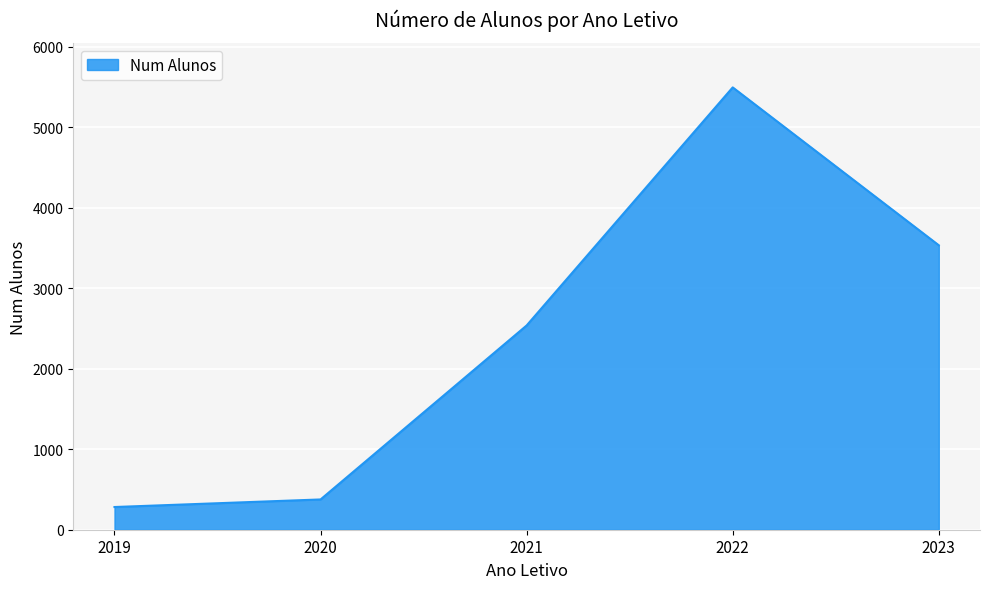

What is the sum of the values at 2021 and 2022?

8031